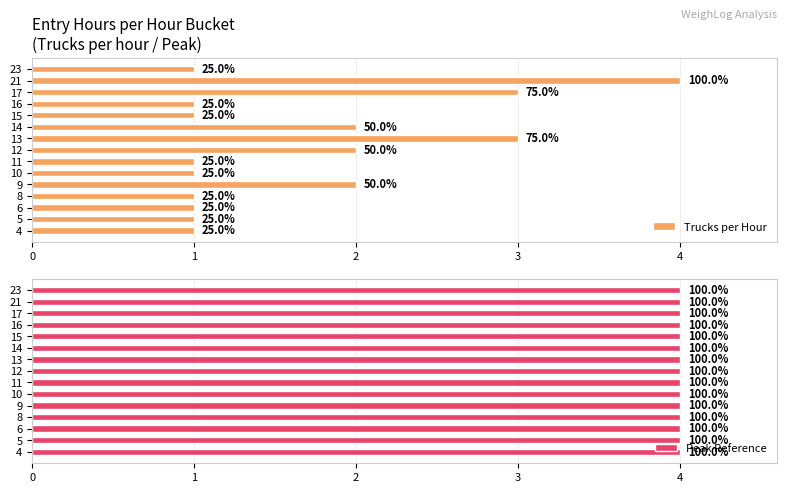

What are all the series names shown in the legend?

Trucks per Hour, Peak Reference